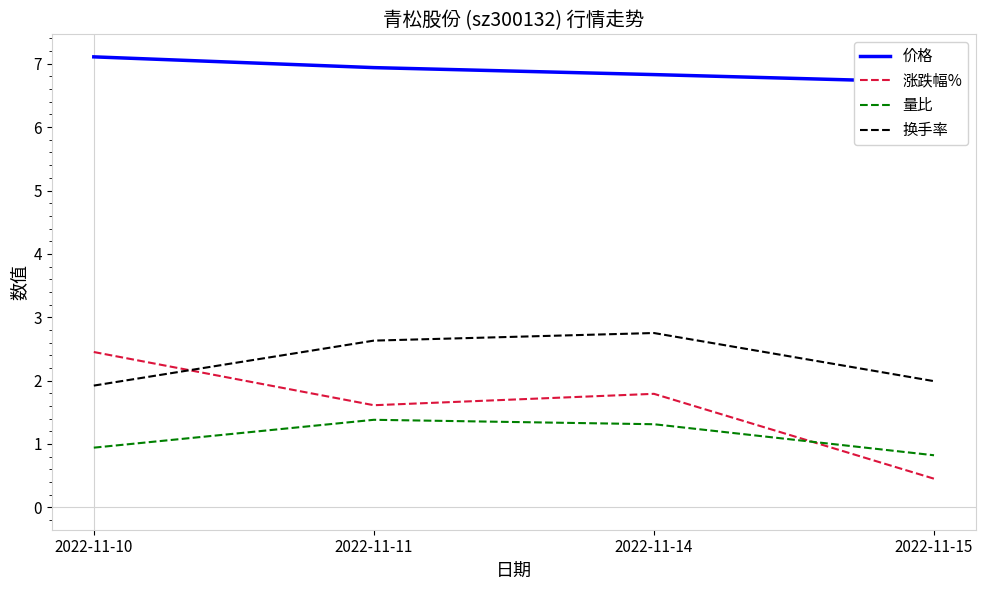

What is the value of the 价格 point at the 4th from the left?

6.7